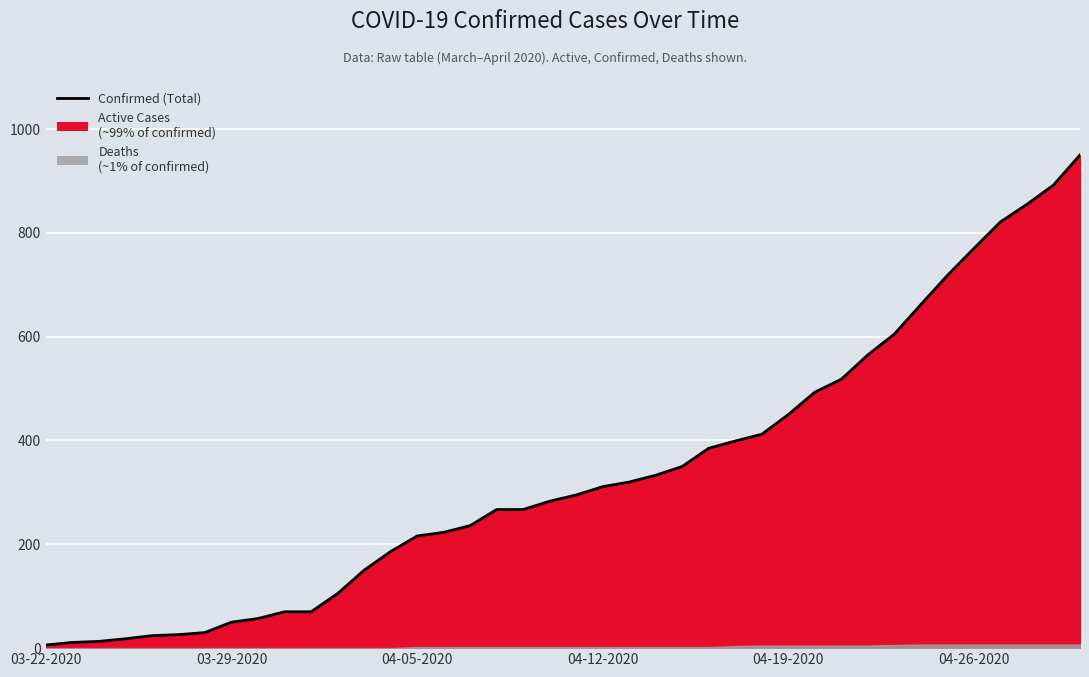

True or false: there are more than 2 points higher than both neighbors.

False